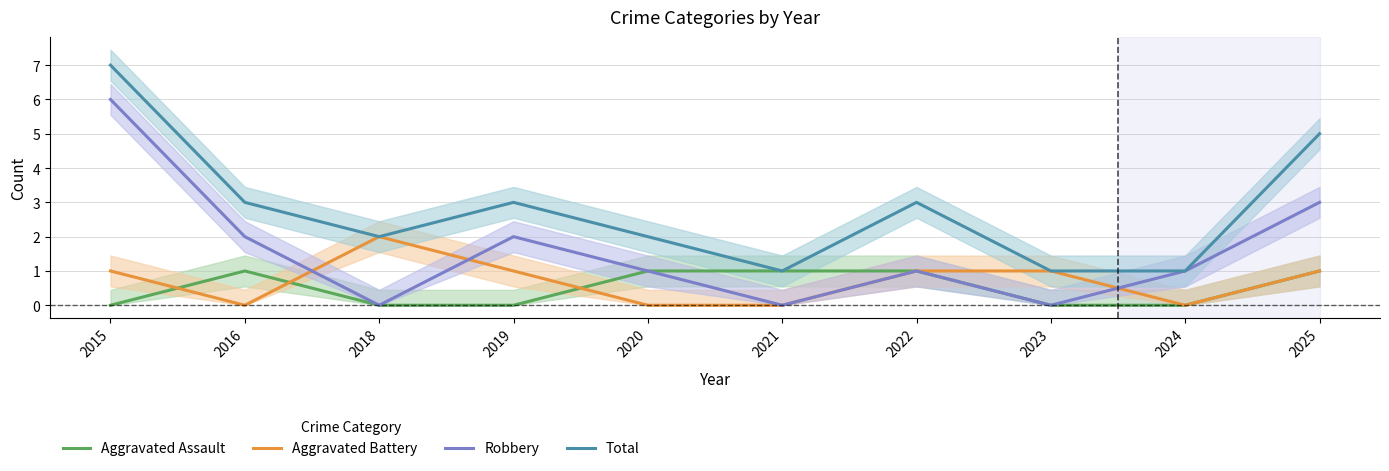

What is the value of the Total point at the 3rd from the left?

2